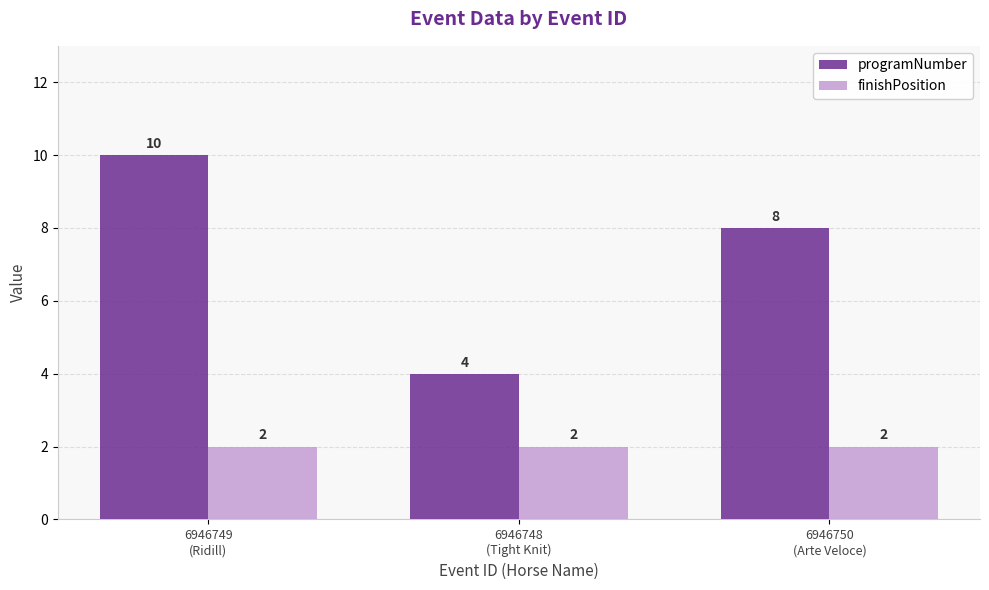

At which label is programNumber closest to 7?

6946750
(Arte Veloce)